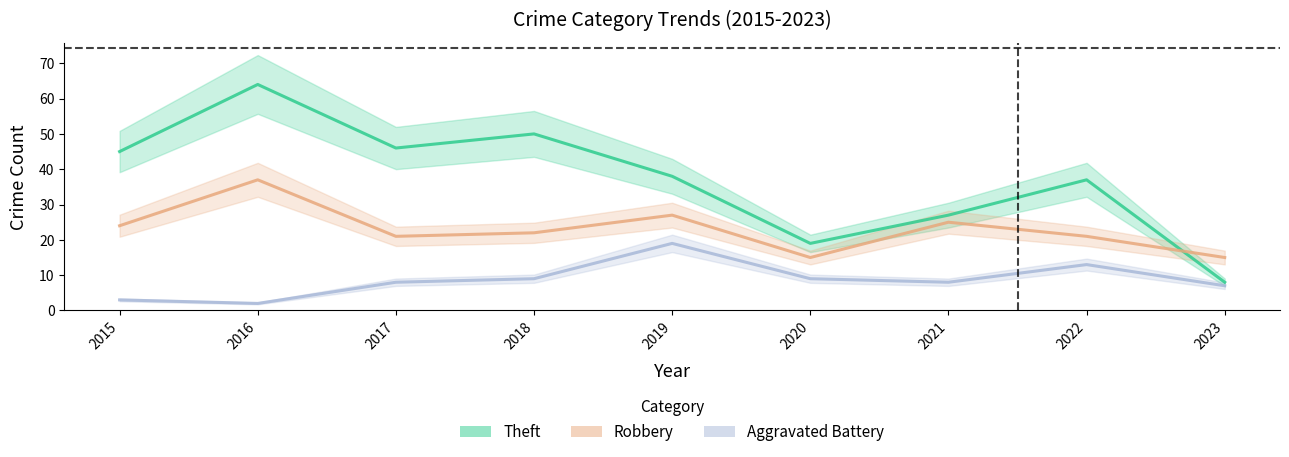

Read the Aggravated Battery value at 2020, to the nearest 10.

10